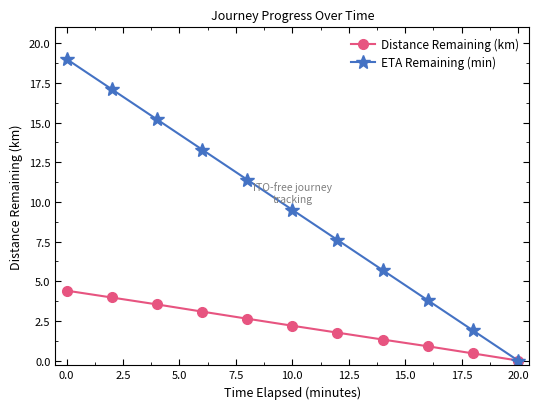

List the series in order of their overall mean, highest first.

ETA Remaining (min), Distance Remaining (km)